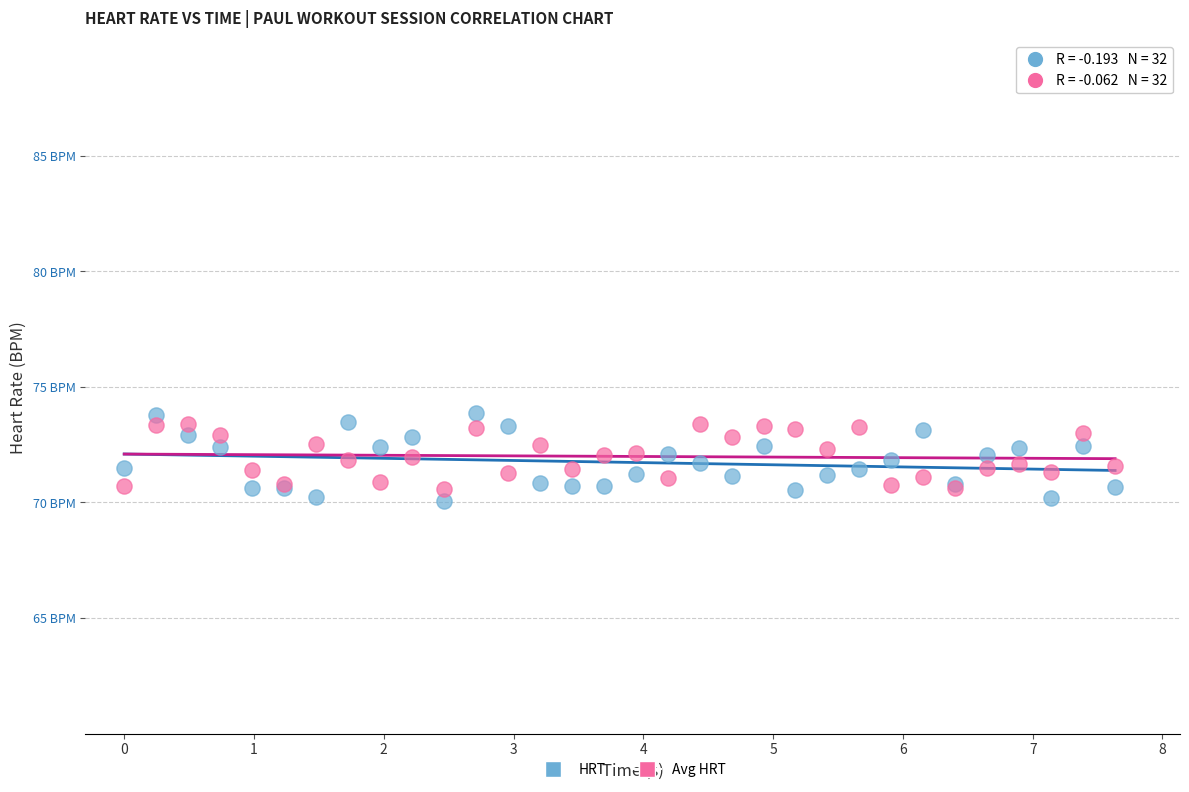

Which series has the largest Y range (max minus min)?

HRT